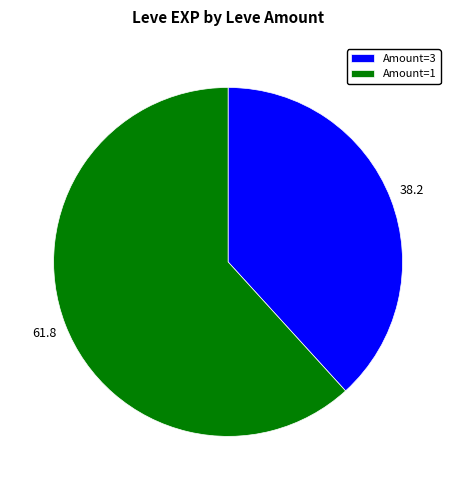

Is it true that Amount=3 is 27% of the pie?

False